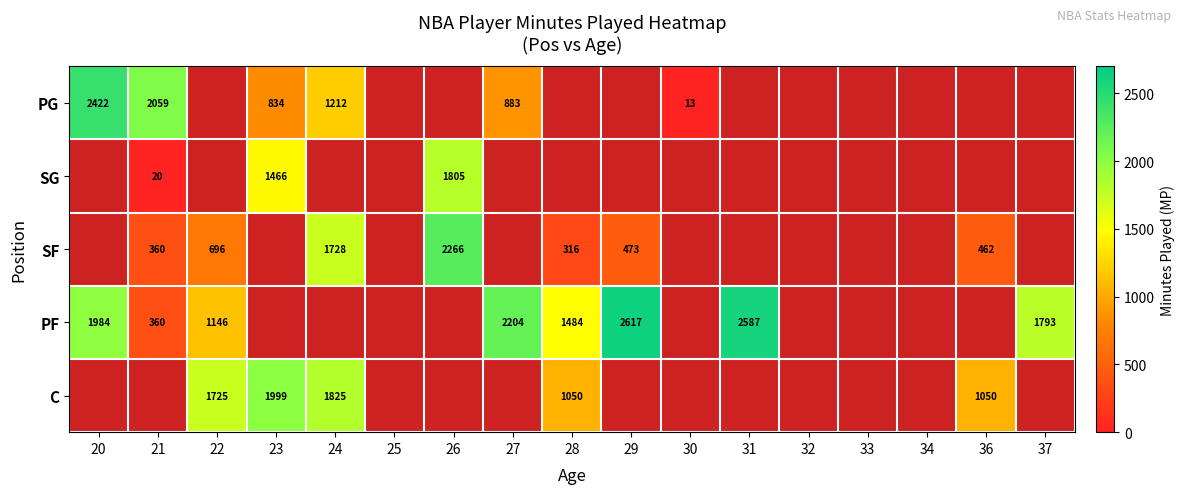

True or false: PF has a value of 1779.4 at 29.

False